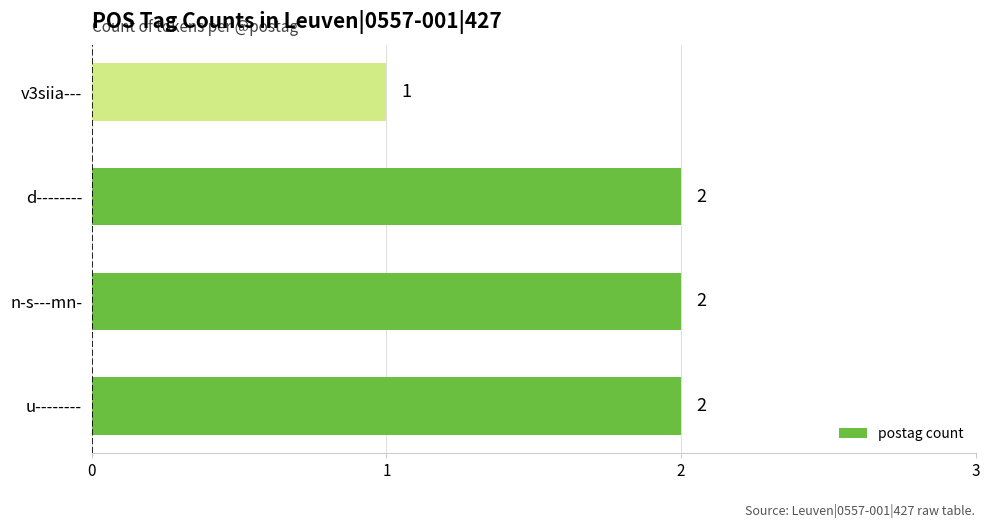

The value at d-------- is 1. True or false?

False